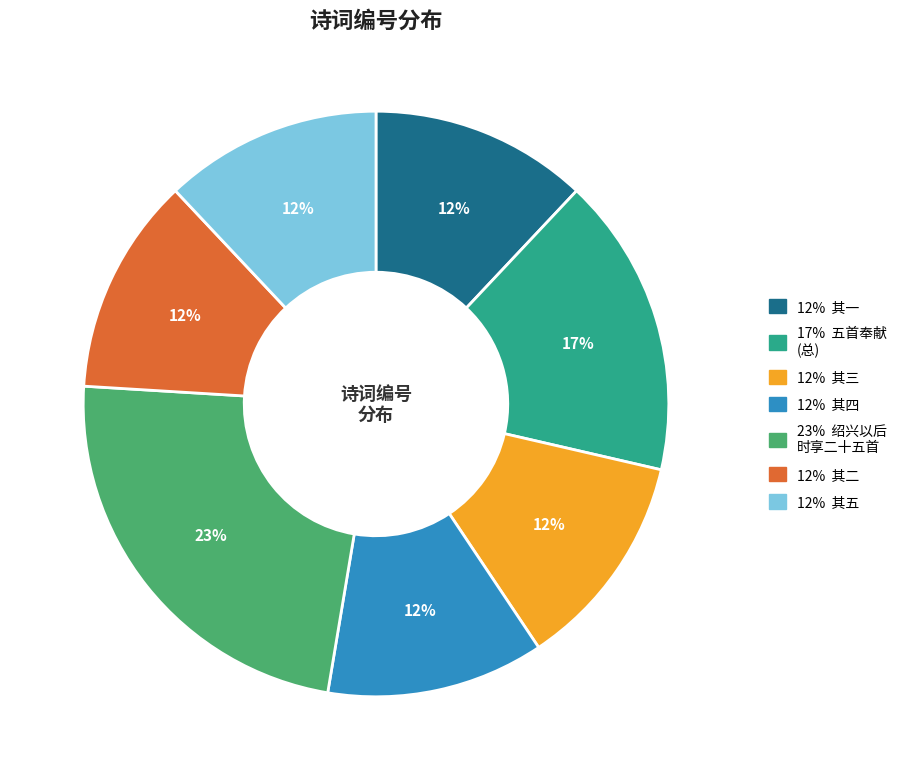

To the nearest percent, what is the average slice percentage?

14%